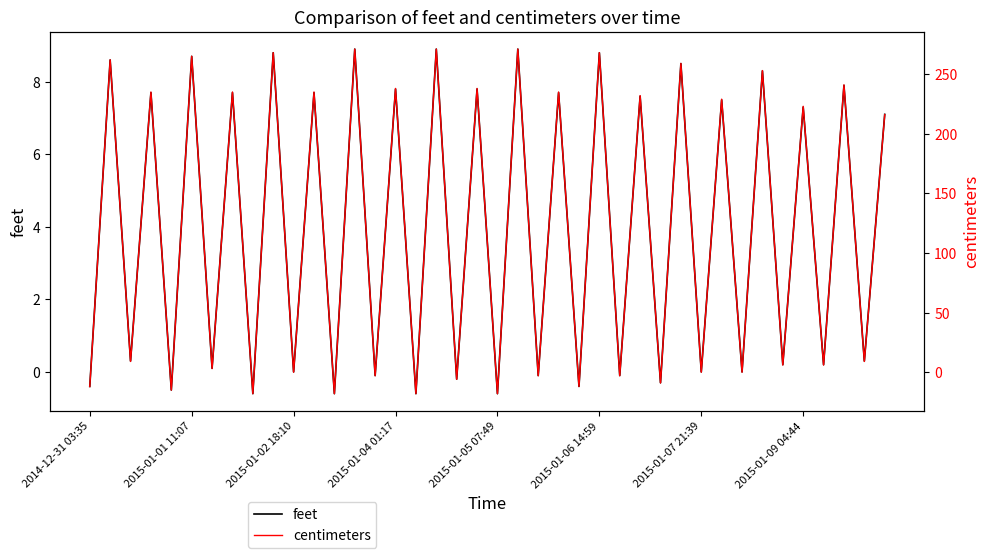

In feet, how many points are lower than both neighbors (excluding endpoints)?

19